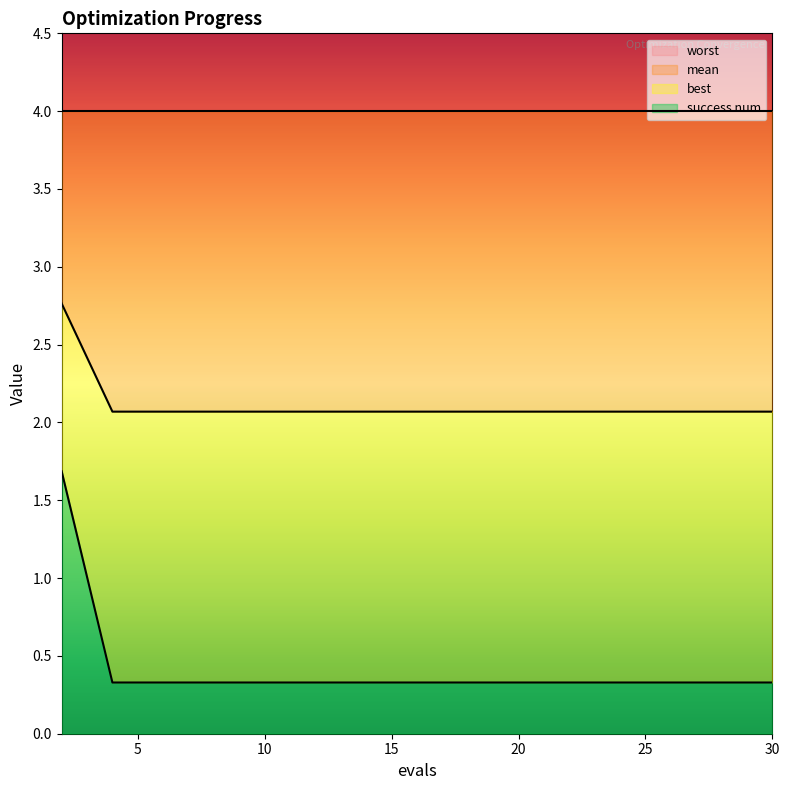

True or false: mean and best intersect in this chart.

False